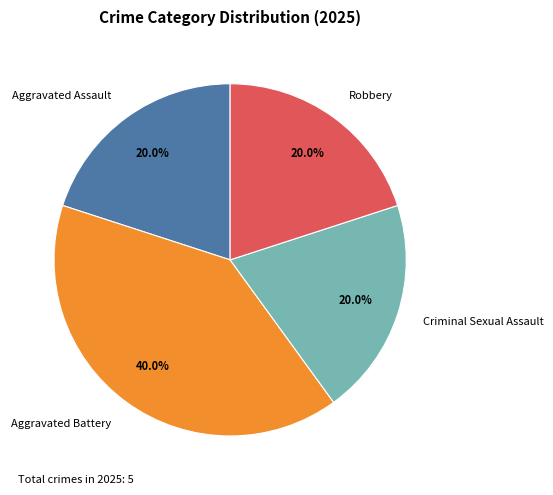

The Criminal Sexual Assault slice represents 28% of the pie. True or false?

False